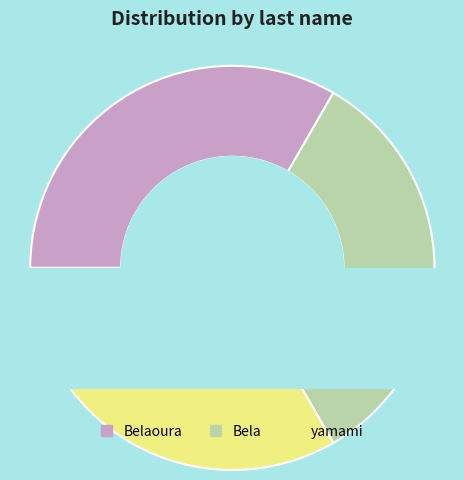

What percentage is the Bela slice, to the nearest percent?

33%